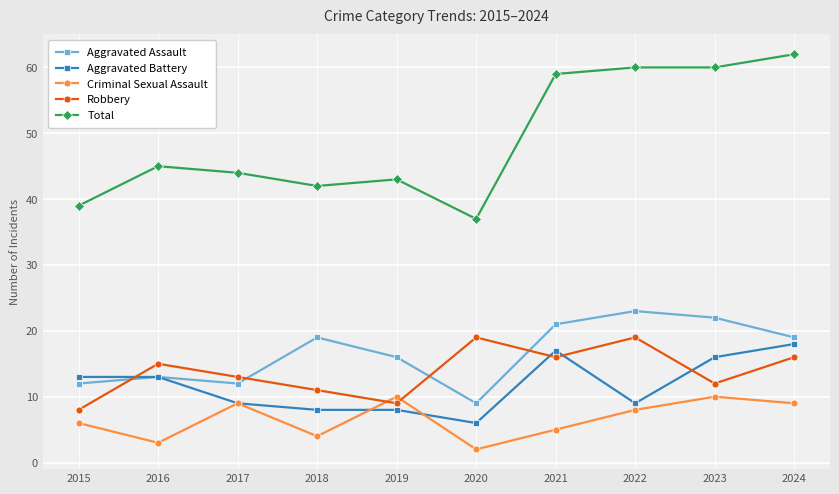

How many interior local peaks does the Robbery series have?

3